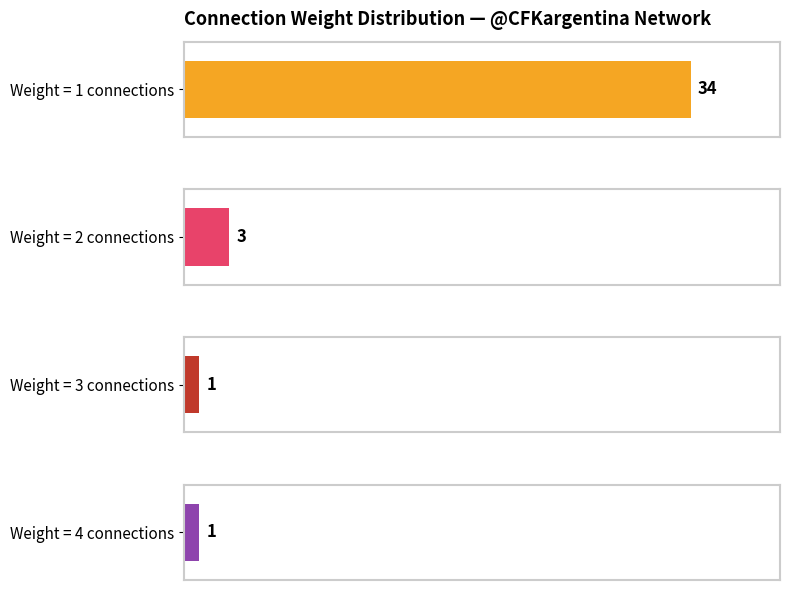

The value of Average utilization at Source: @CFKargentina (weight=1, count=119) is 119.7. True or false?

False